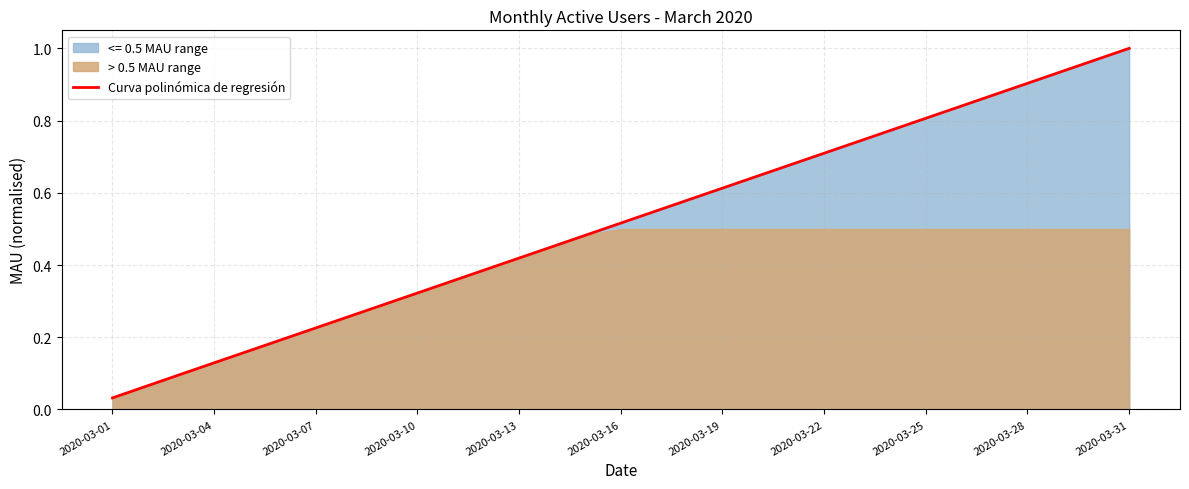

The chart shows a value of 0.9 at 26. True or false?

True